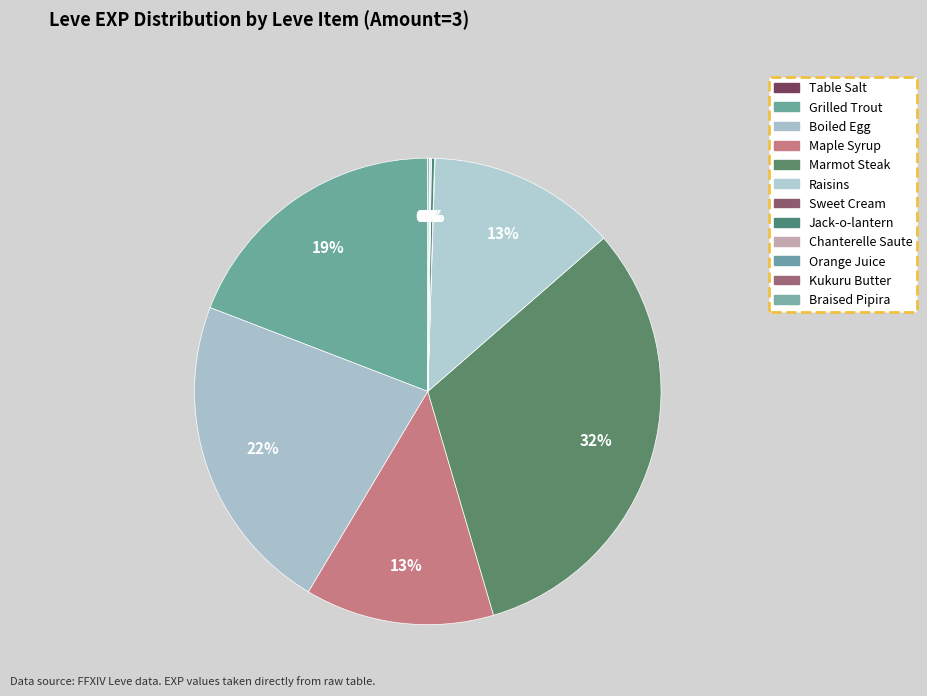

Which category has the biggest portion of the pie?

Marmot Steak